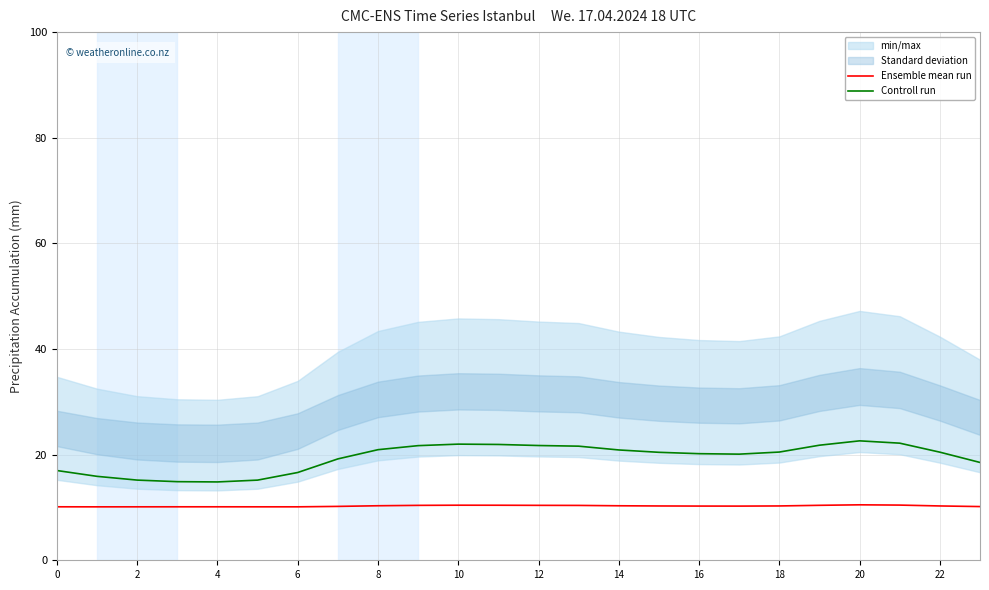

What is the difference between the Ensemble mean run values at 16 and 23?

0.1